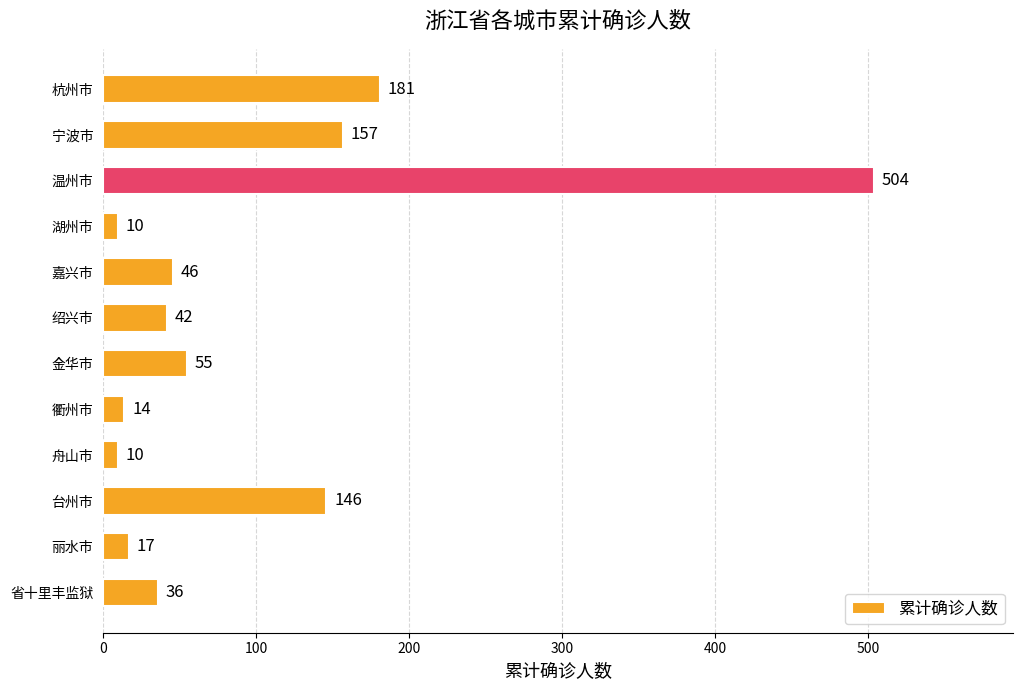

Is it true that the value at 温州市 is 504?

True